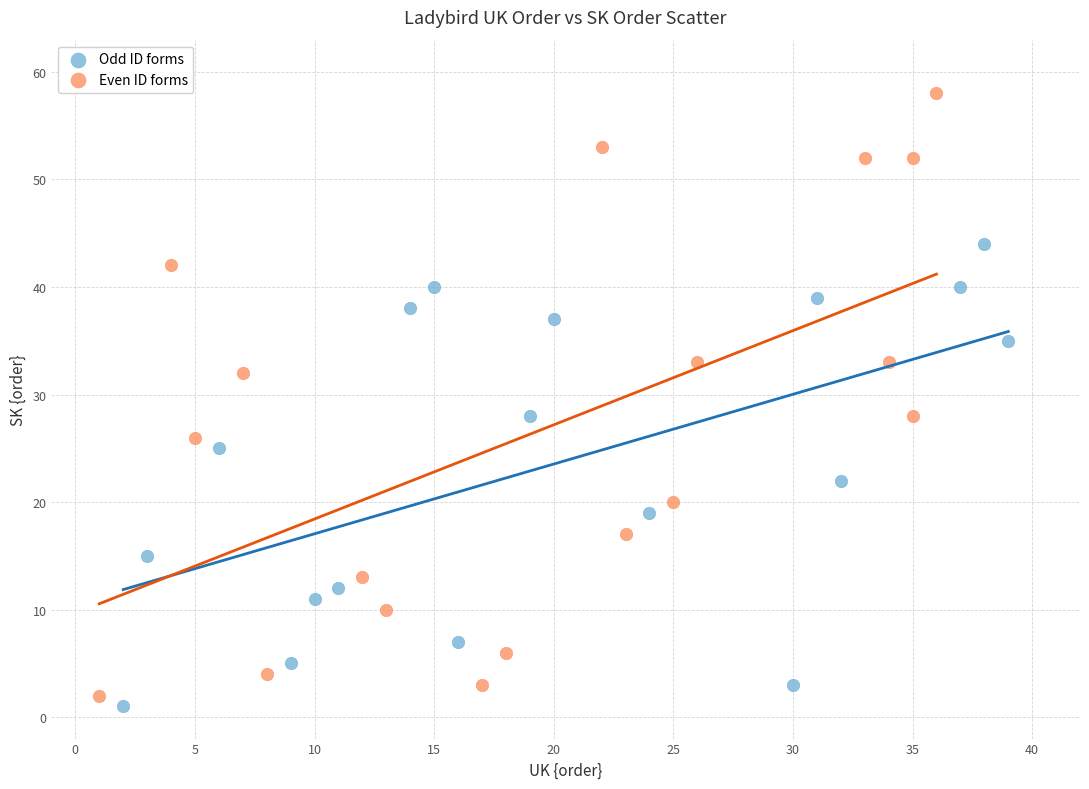

What are all the series names shown in the legend?

Odd ID forms, Even ID forms